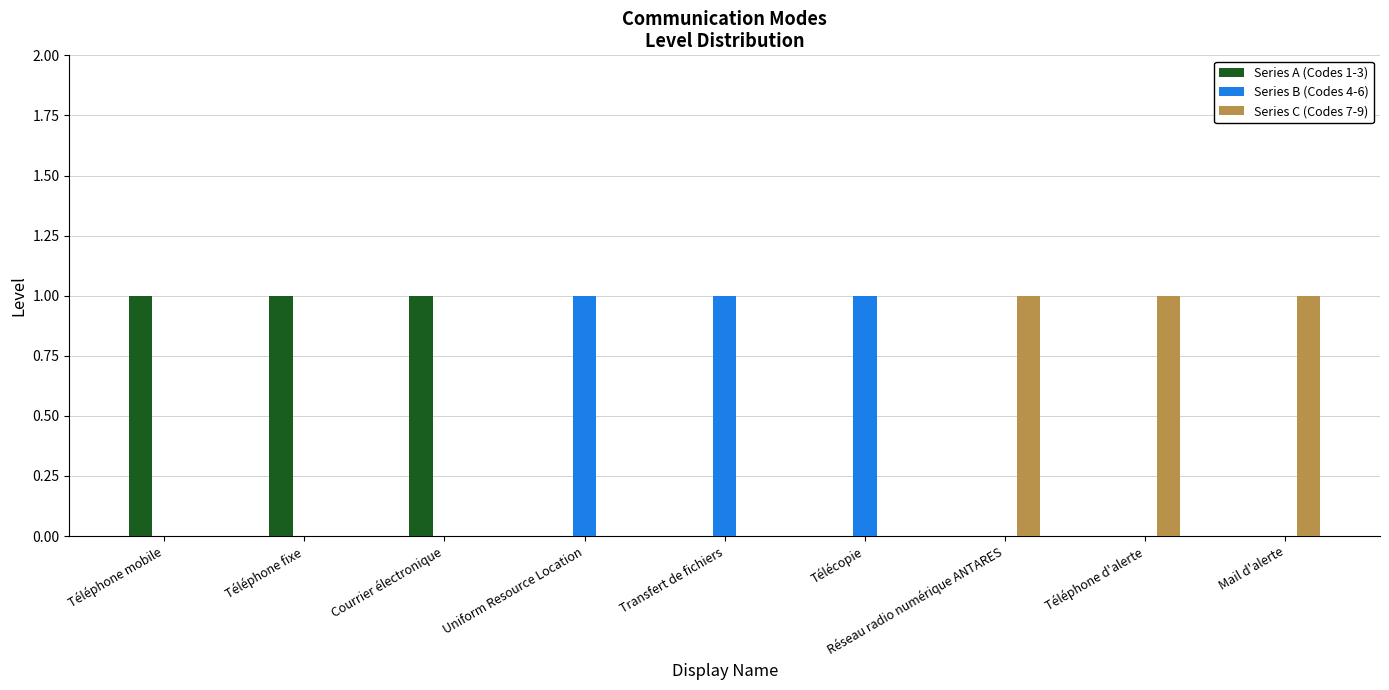

How many Series A (Codes 1-3) values are between 0 and 1?

9